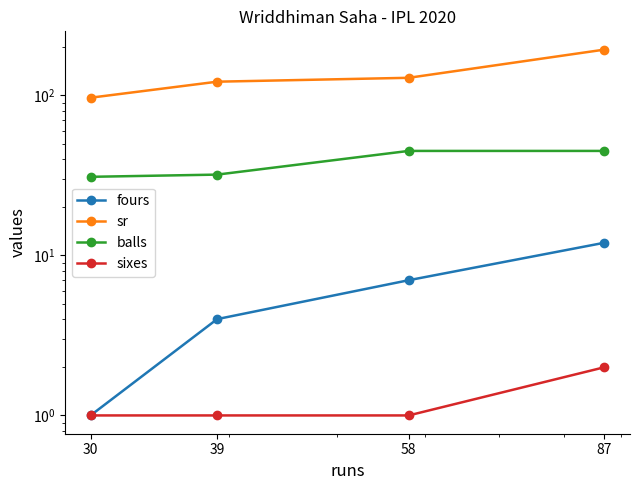

Which series has the largest total across all categories?

sr